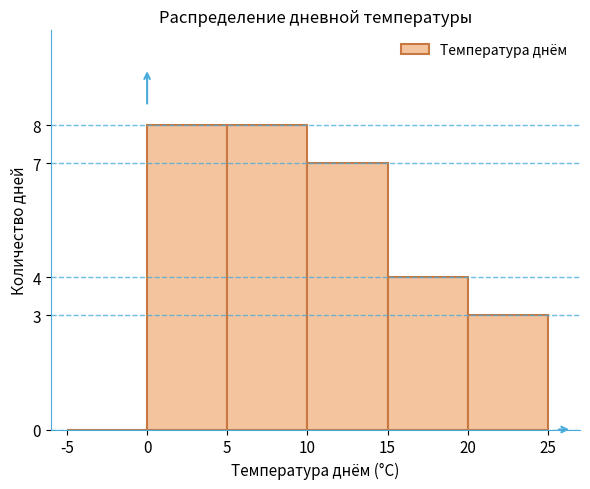

Reading left to right, transcribe this chart: for each bar, give the range it covers on the x-axis and its height. The values are not printed on the chart, so give them approximately, as read against the axis.

-5 to 0: 0
0 to 5: 8
5 to 10: 8
10 to 15: 7
15 to 20: 4
20 to 25: 3